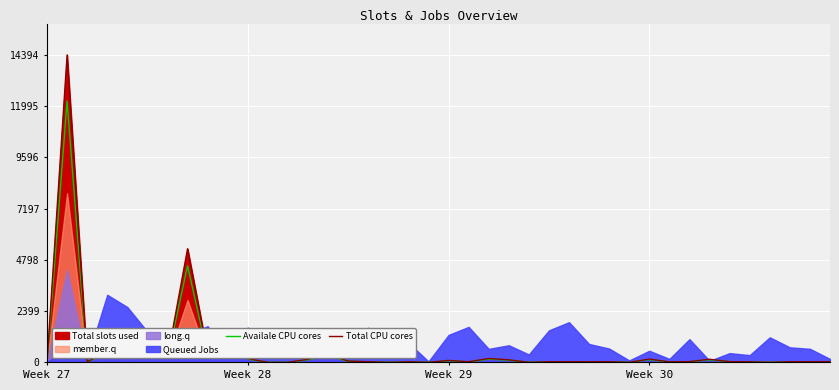

True or false: Availale CPU cores has more than 2 points higher than both neighbors.

True